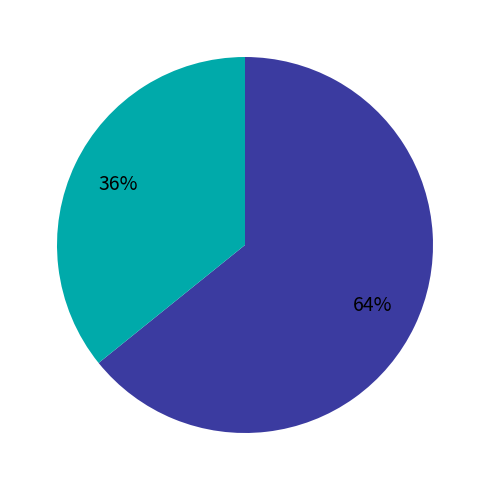

To the nearest percent, what is the difference between the largest and smallest slice percentages?

28%